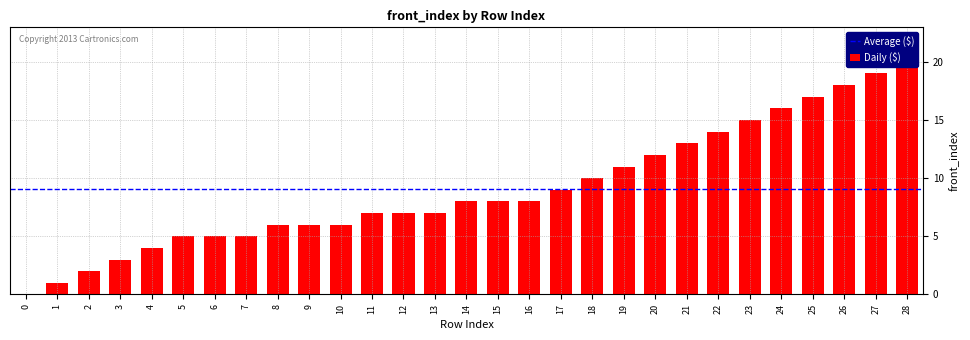

How many bars are there in total?

29